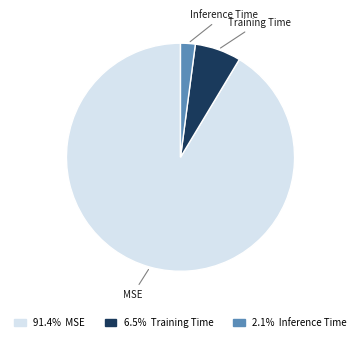

What is the largest slice in the pie chart?

MSE